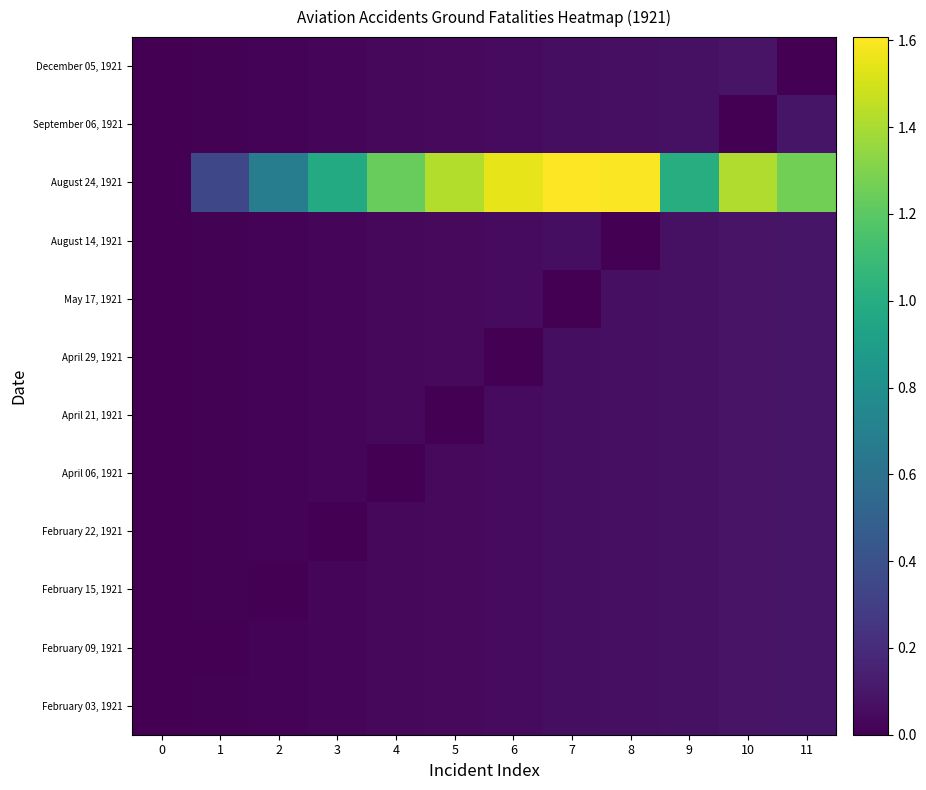

Which series has the widest spread of values?

August 24, 1921